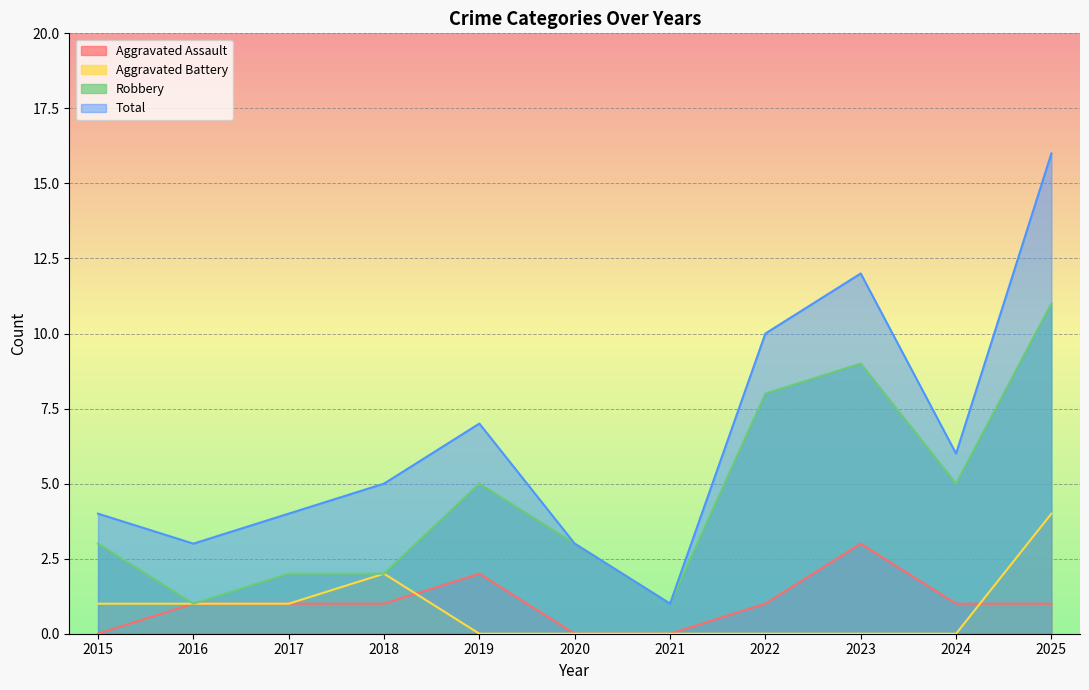

Which series changed the most between 2023 and 2024?

Total